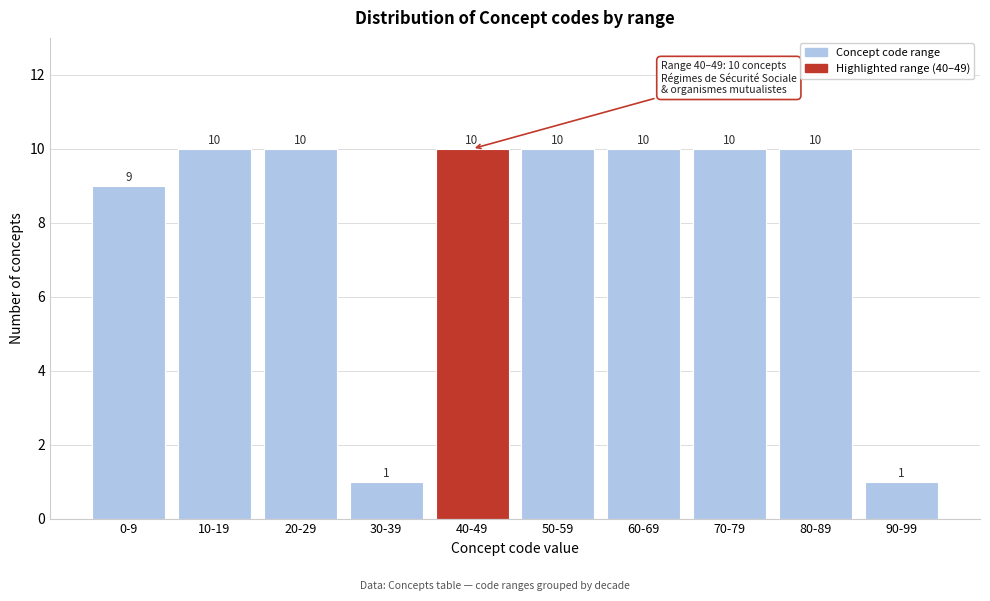

Reading right to left, what are all the values shown in this chart?

90-99=1	80-89=10	70-79=10	60-69=10	50-59=10	40-49=10	30-39=1	20-29=10	10-19=10	0-9=9